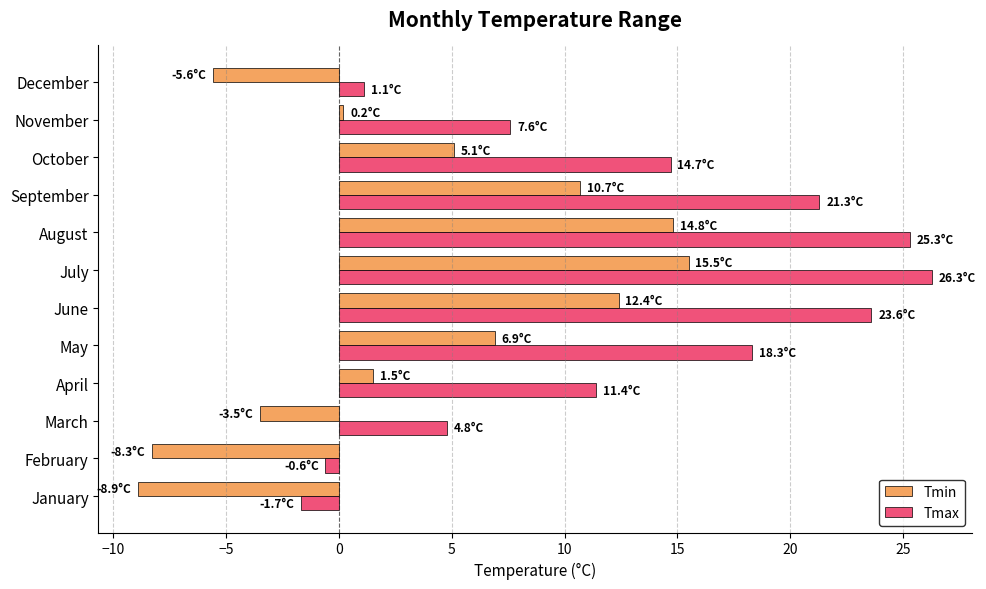

What is the average value of the Tmin series?

3.4